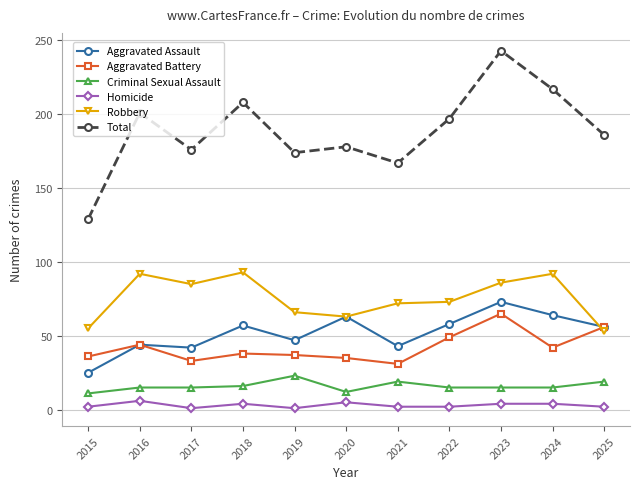

True or false: Total and Homicide intersect in this chart.

False